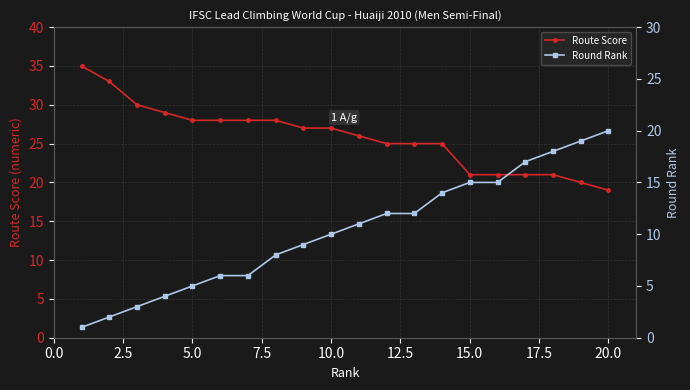

Which category has the lowest value in the Route Score series?

20.0